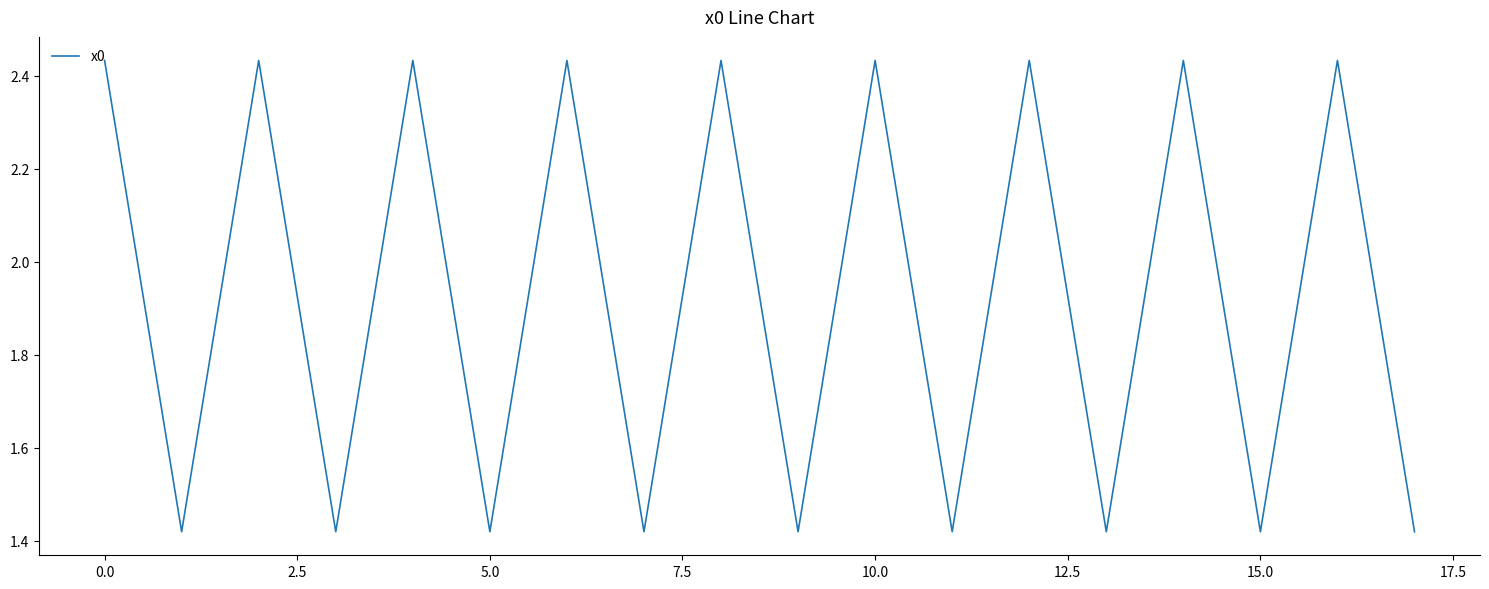

Count the values in the range 1 to 2.

9